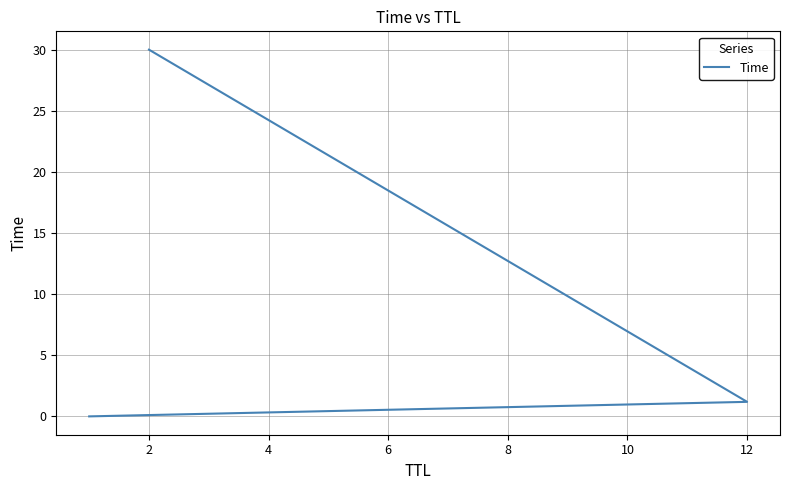

Where does the data first go above 1?

12